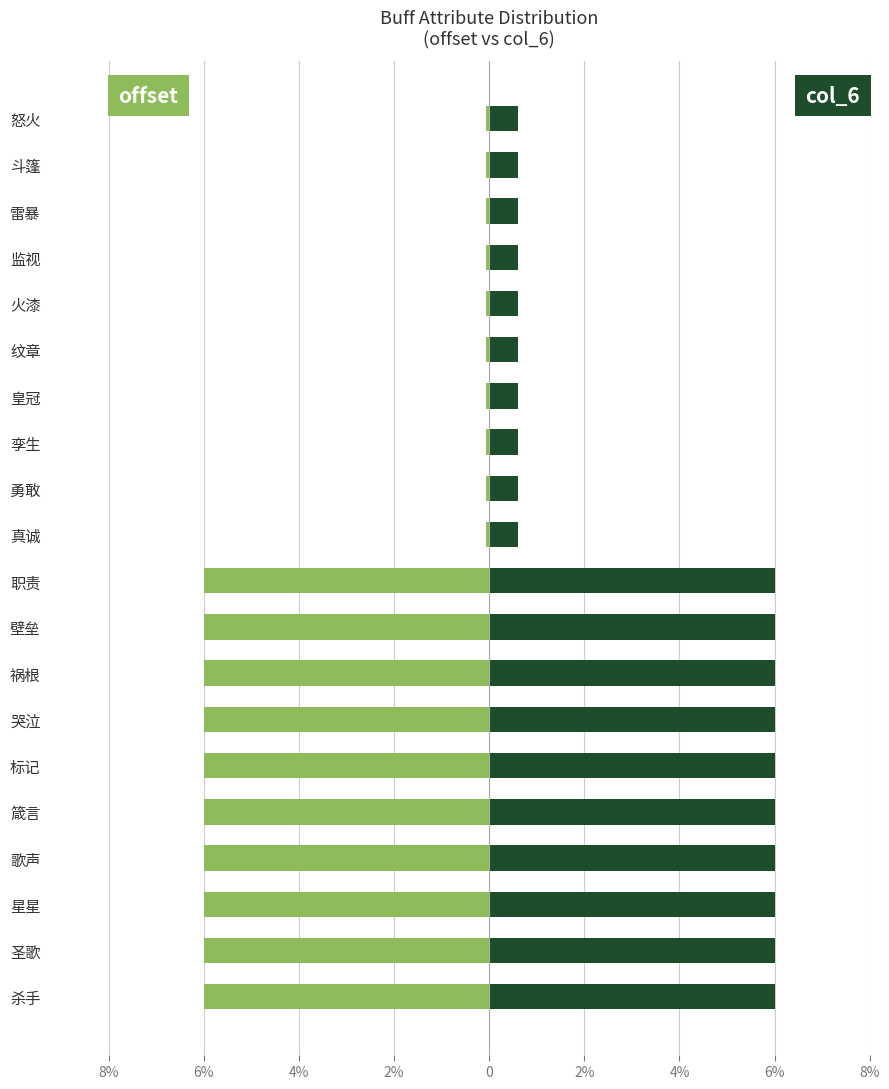

Which series has the largest total across all categories?

col_6